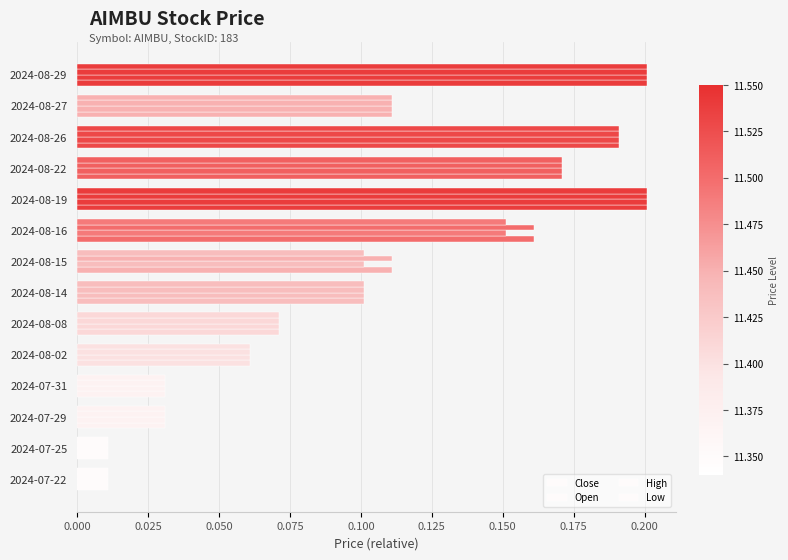

Count the number of data series in this chart.

4